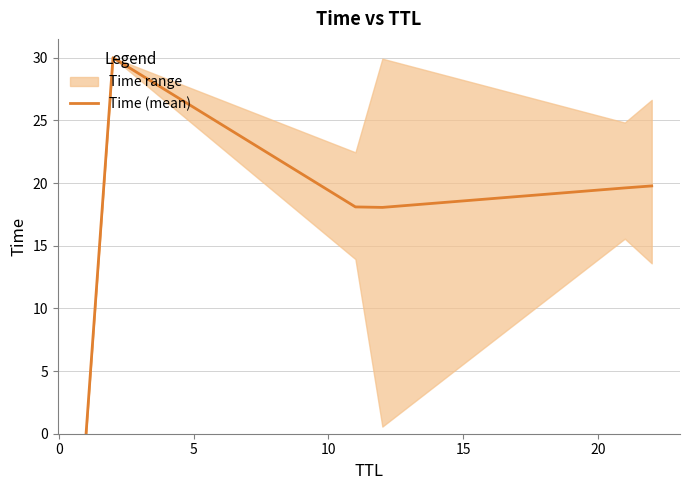

What is the highest value of the Time (mean) series?

30.0